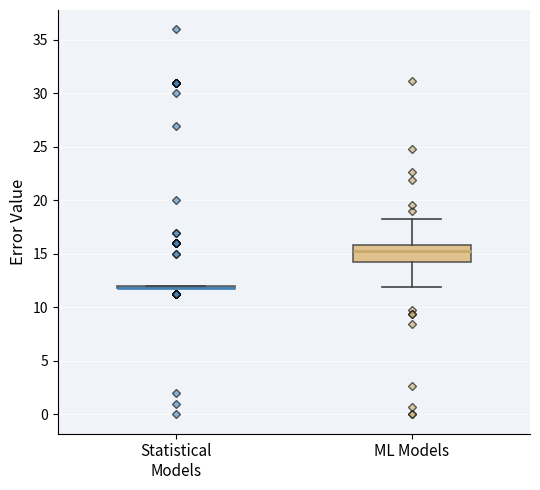

Reading left to right, transcribe this box plot: for each box, give where its median line is, the range the box spans, and where its two whiskers end, as read against the y-axis. The values are not printed on the chart, so give them approximately, as read against the axis.

Statistical Models: box collapsed to a line at 12.0, whiskers 12.0 to 12.0
ML Models: median 15.0, box 14.0 to 16.0, whiskers 12.0 to 18.5